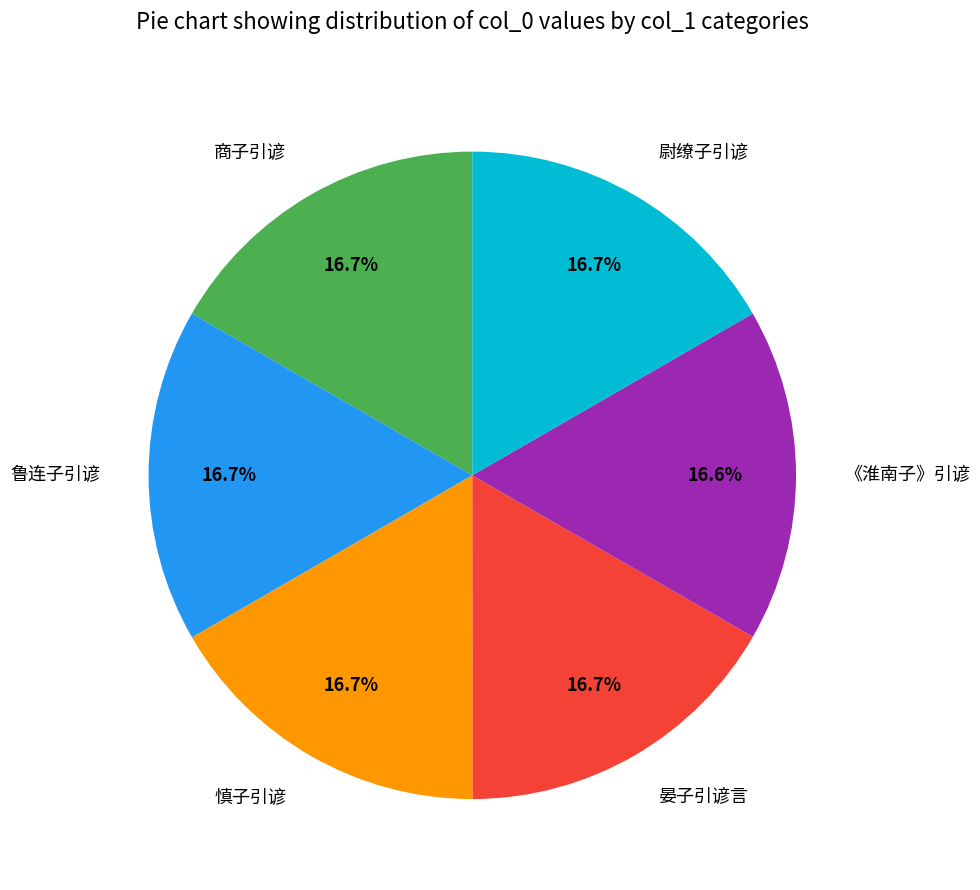

Does 鲁连子引谚 account for over 50% of the chart?

No